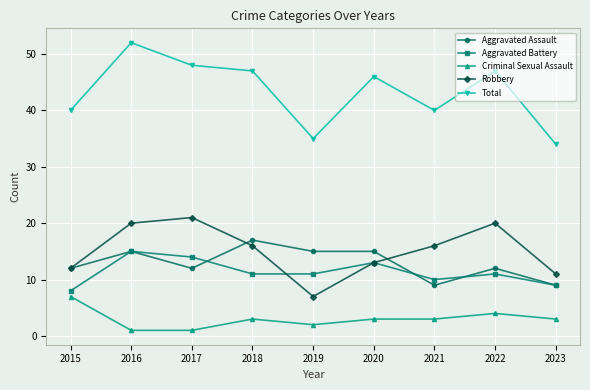

What is the spread (max minus min) of values at 2015?

33